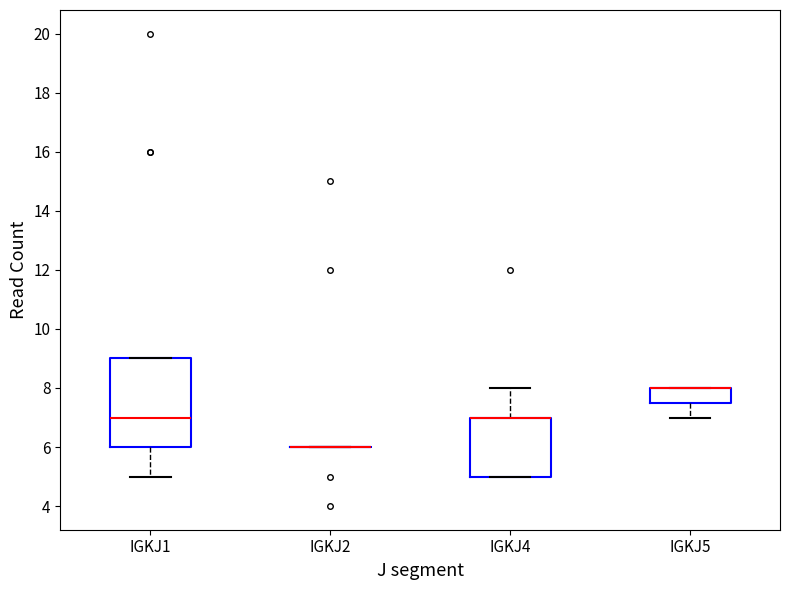

Comparing the boxes themselves (not the whiskers), which one is the tallest?

IGKJ1